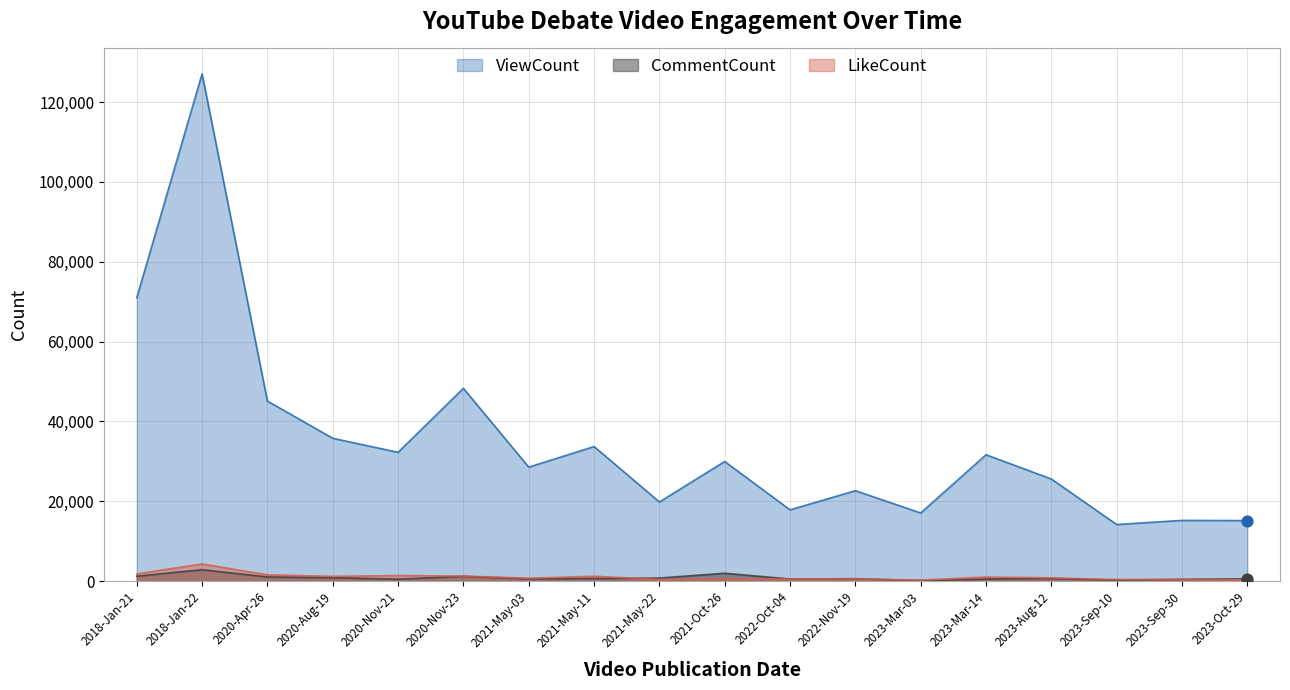

Which series reaches the minimum Y coordinate?

CommentCount